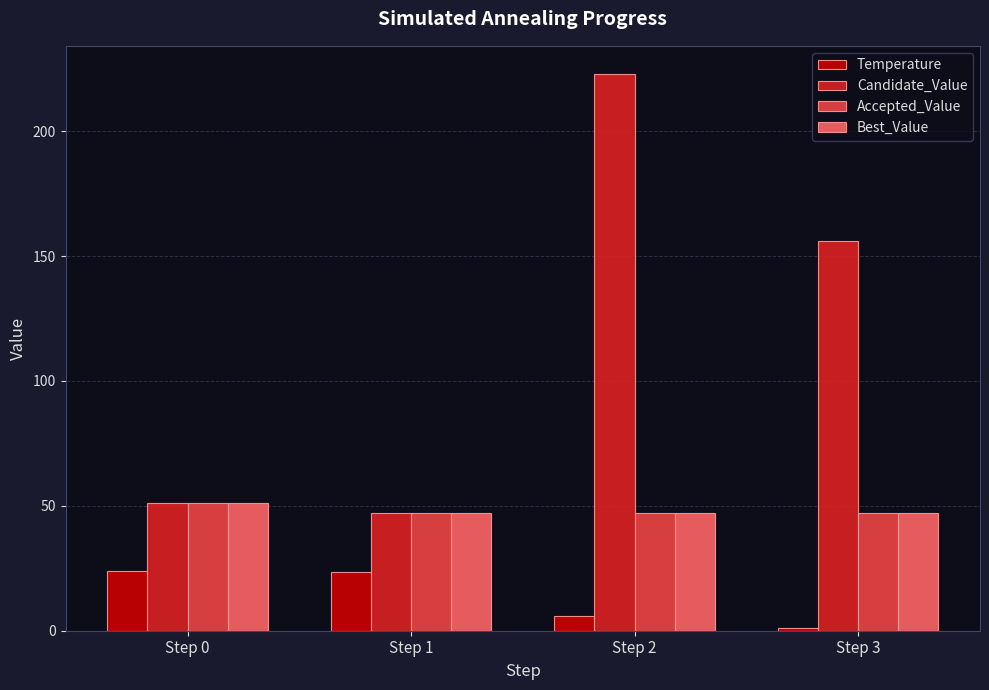

Where is Temperature nearest to the value 12?

Step 2